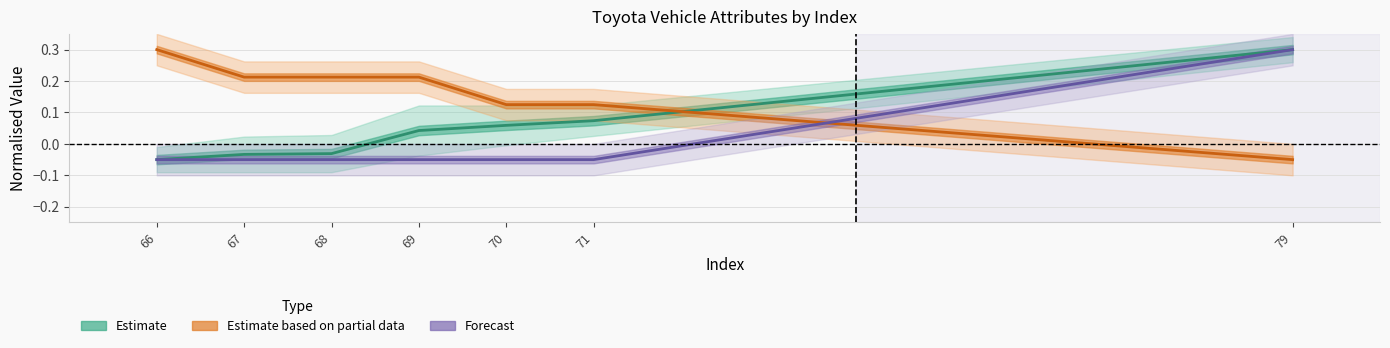

Reading right to left, transcribe all the data shown in this chart.

Estimate: 0.3	0.1	0.1	0.0	-0.0	-0.0	-0.1
Estimate based on partial data: -0.1	0.1	0.1	0.2	0.2	0.2	0.3
Forecast: 0.3	-0.1	-0.1	-0.1	-0.1	-0.1	-0.1